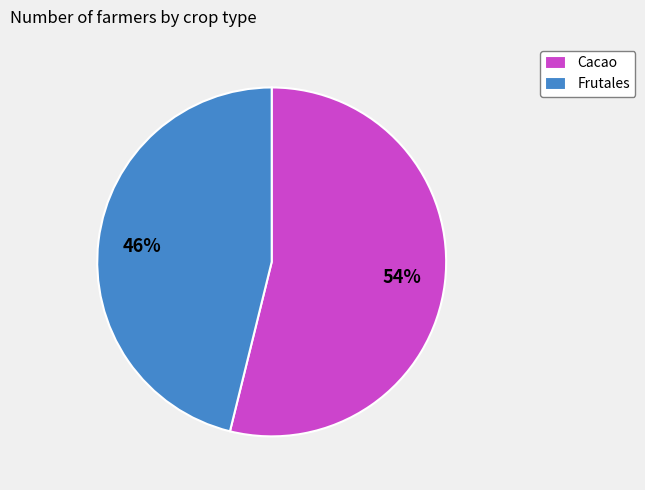

To the nearest percent, what is the difference between the largest and smallest slice percentages?

8%